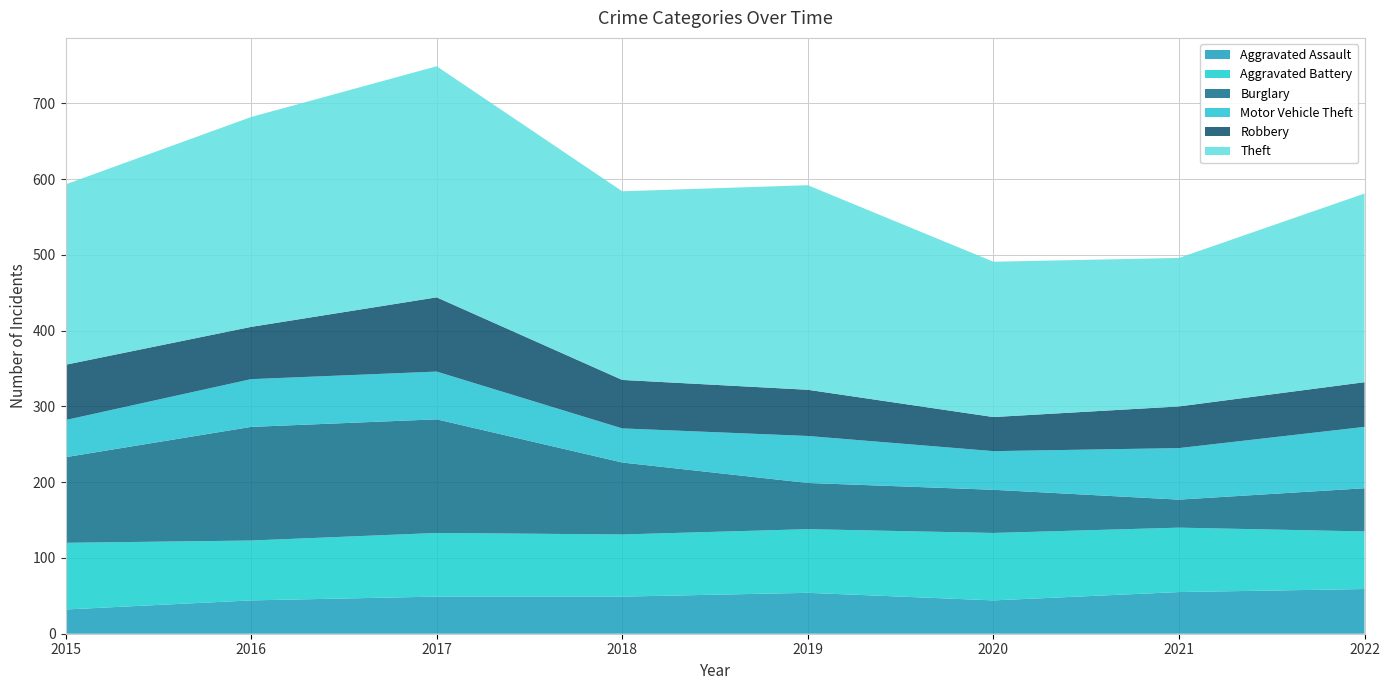

Reading right to left, list all the values displayed in this chart.

Aggravated Assault: 59	55	44	54	49	49	44	32
Aggravated Battery: 76	85	89	84	82	84	79	88
Burglary: 57	37	57	61	95	150	150	113
Motor Vehicle Theft: 81	68	51	62	45	63	63	49
Robbery: 59	55	45	61	64	98	69	73
Theft: 249	196	205	270	249	305	277	238